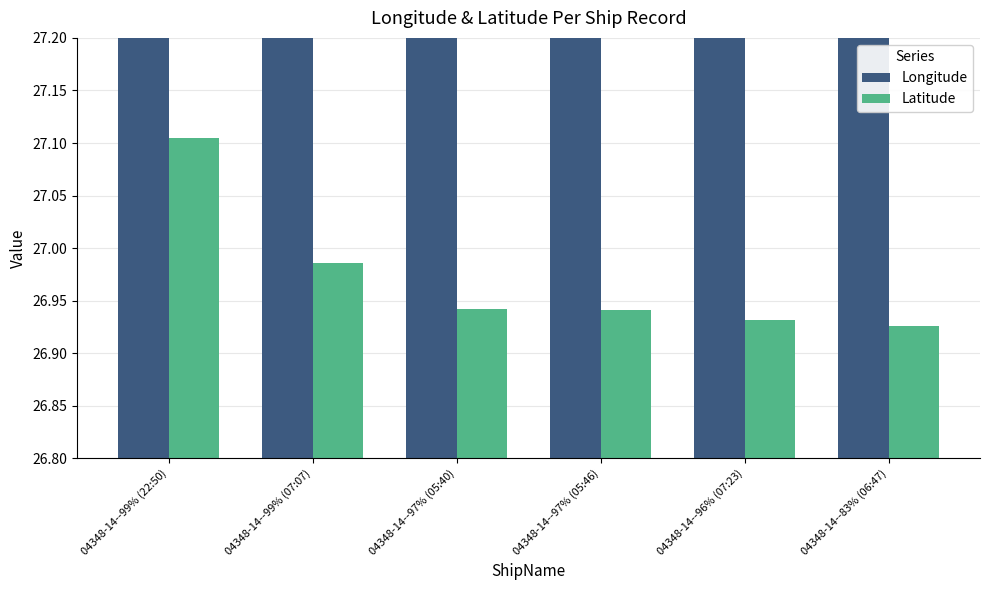

Rank the series at 04348-14--99% (22:50) from lowest to highest value.

Latitude, Longitude